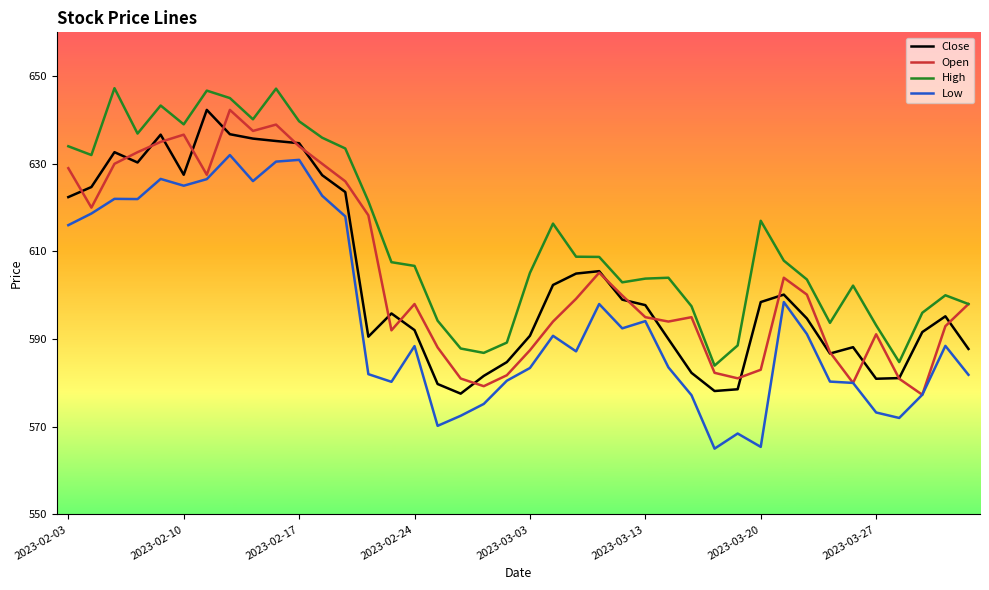

True or false: High and Low intersect in this chart.

False